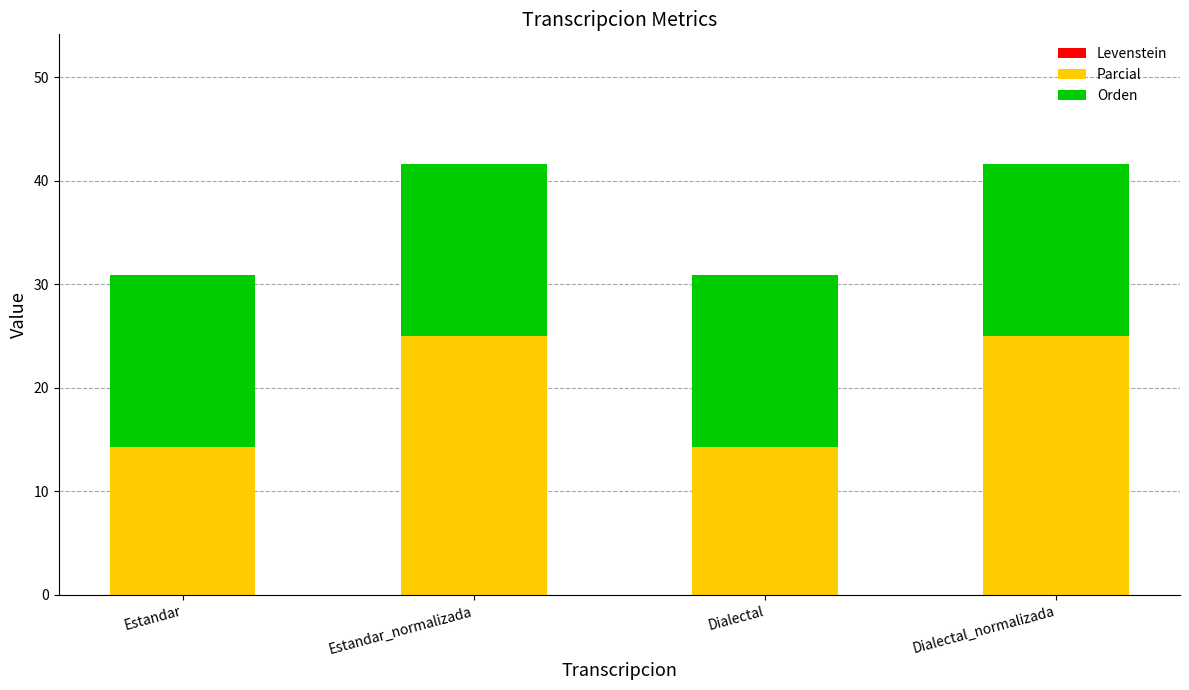

What is the highest value of the Parcial series?

25.0